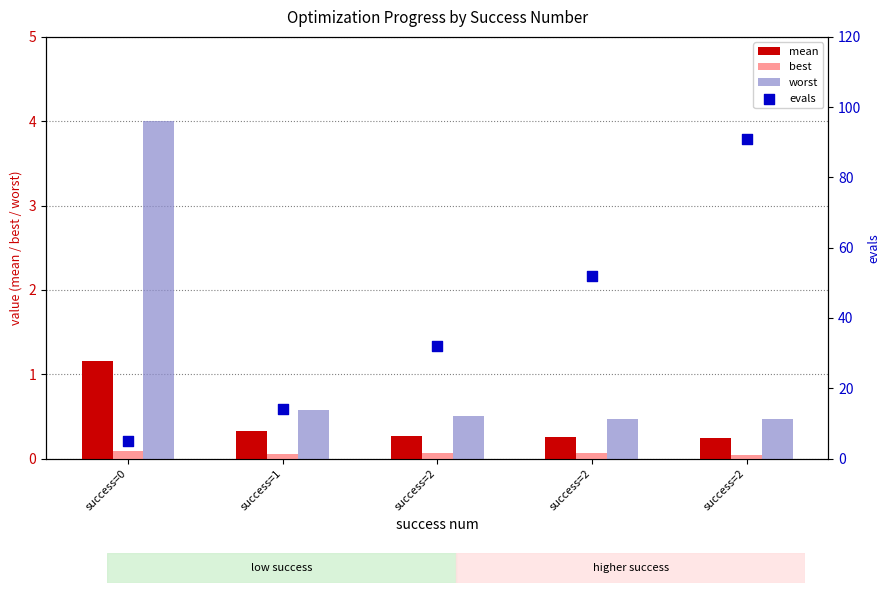

Which series contains the lowest Y value?

best